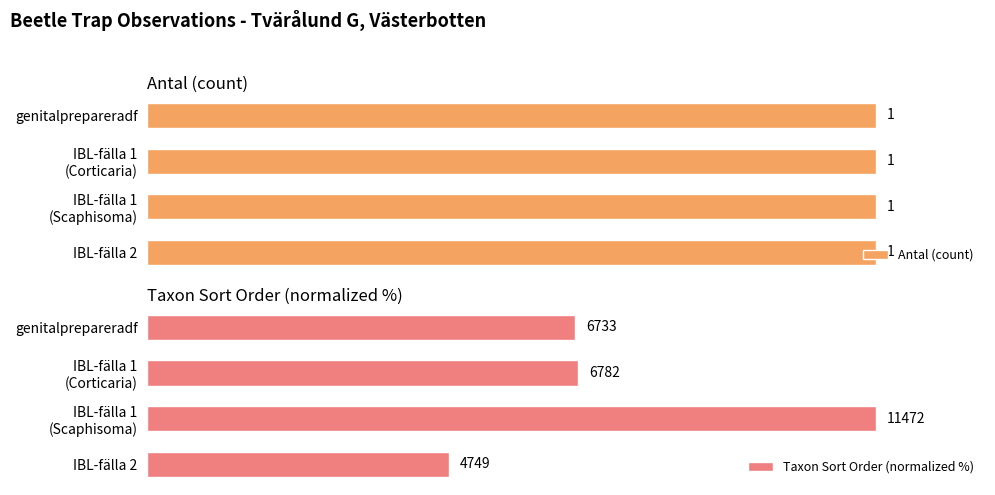

How many distinct data groups are displayed?

2